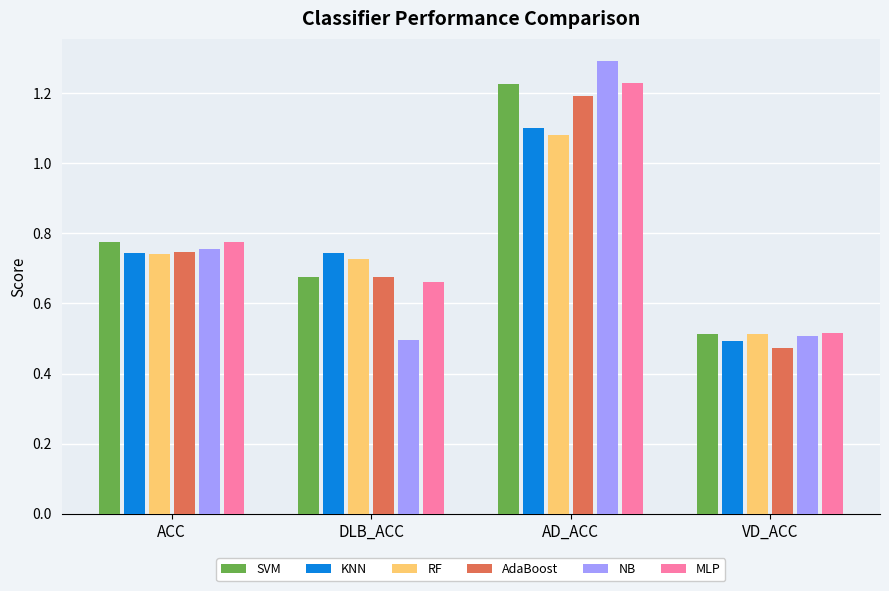

Between AD_ACC and VD_ACC, which series saw the biggest shift?

NB